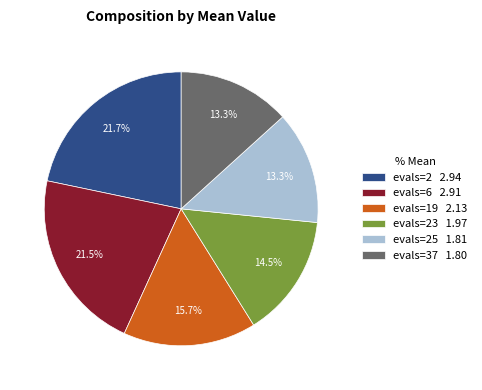

What portion of the pie excludes evals=19 2.13?

84.3%